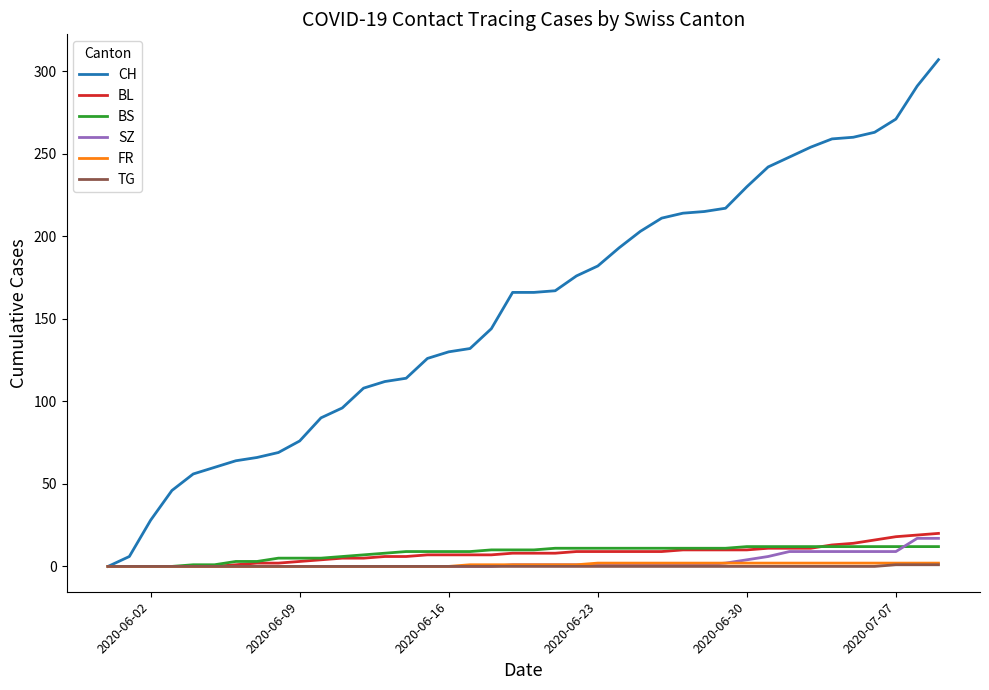

What is the average value of the CH series?

156